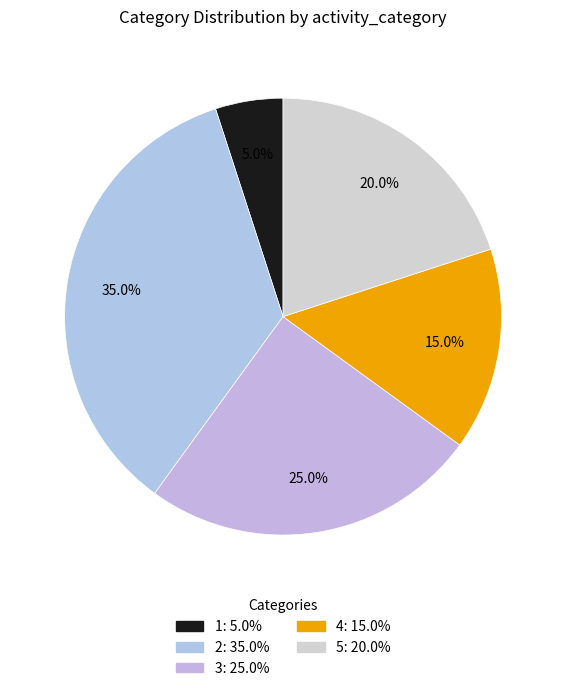

To the nearest percent, what portion does 1 represent?

5%